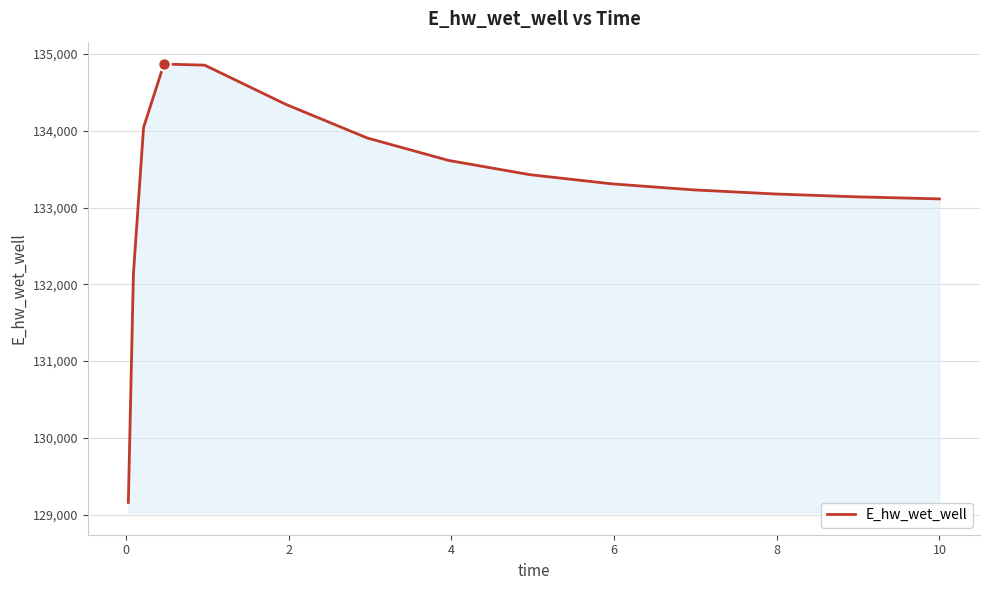

What is the smallest value displayed?

129159.7